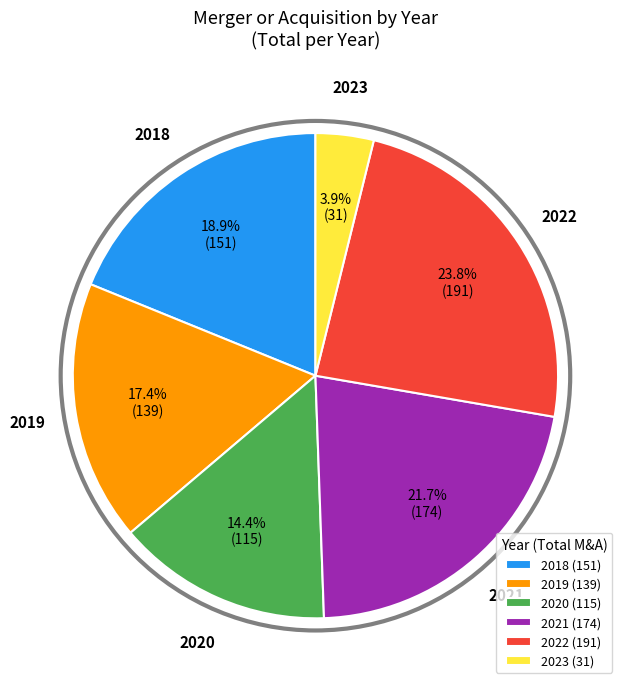

Rank the categories by value from lowest to highest.

2023 (31), 2020 (115), 2019 (139), 2018 (151), 2021 (174), 2022 (191)